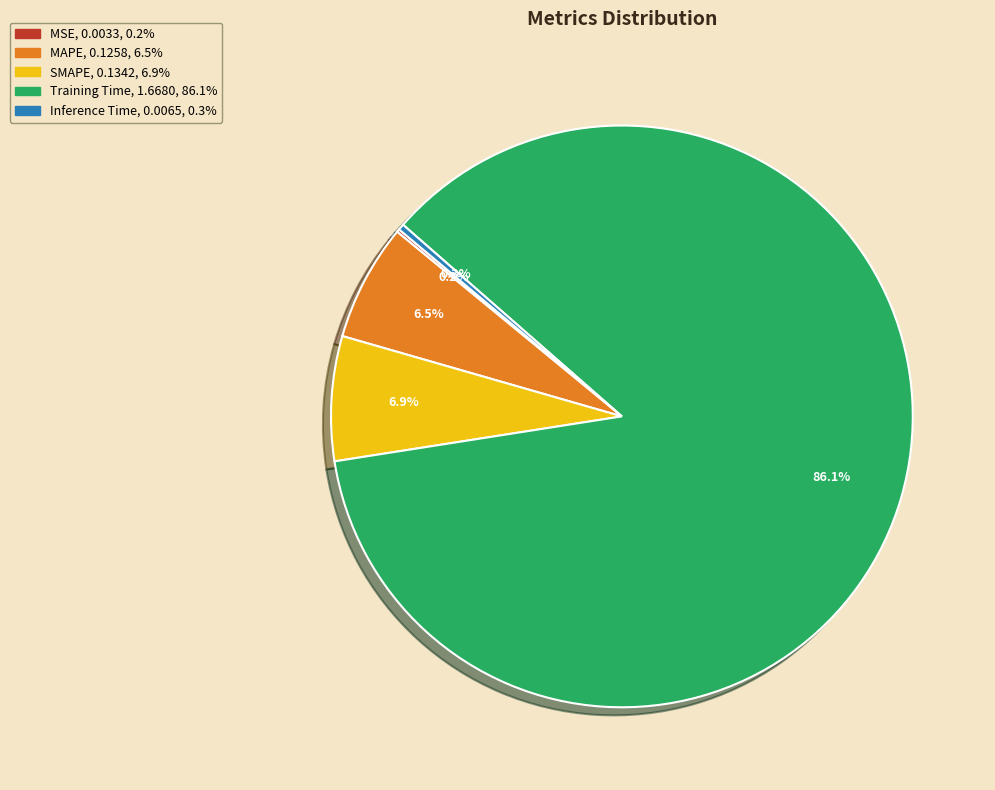

What portion of the pie excludes SMAPE?

93.1%